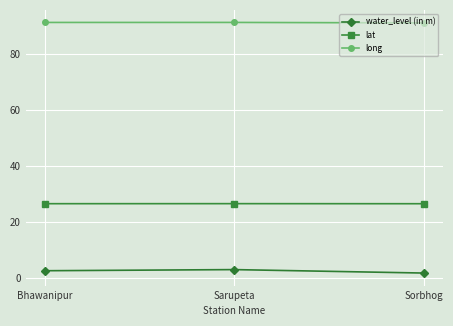

Rank the series by their maximum value, from highest to lowest.

long, lat, water_level (in m)